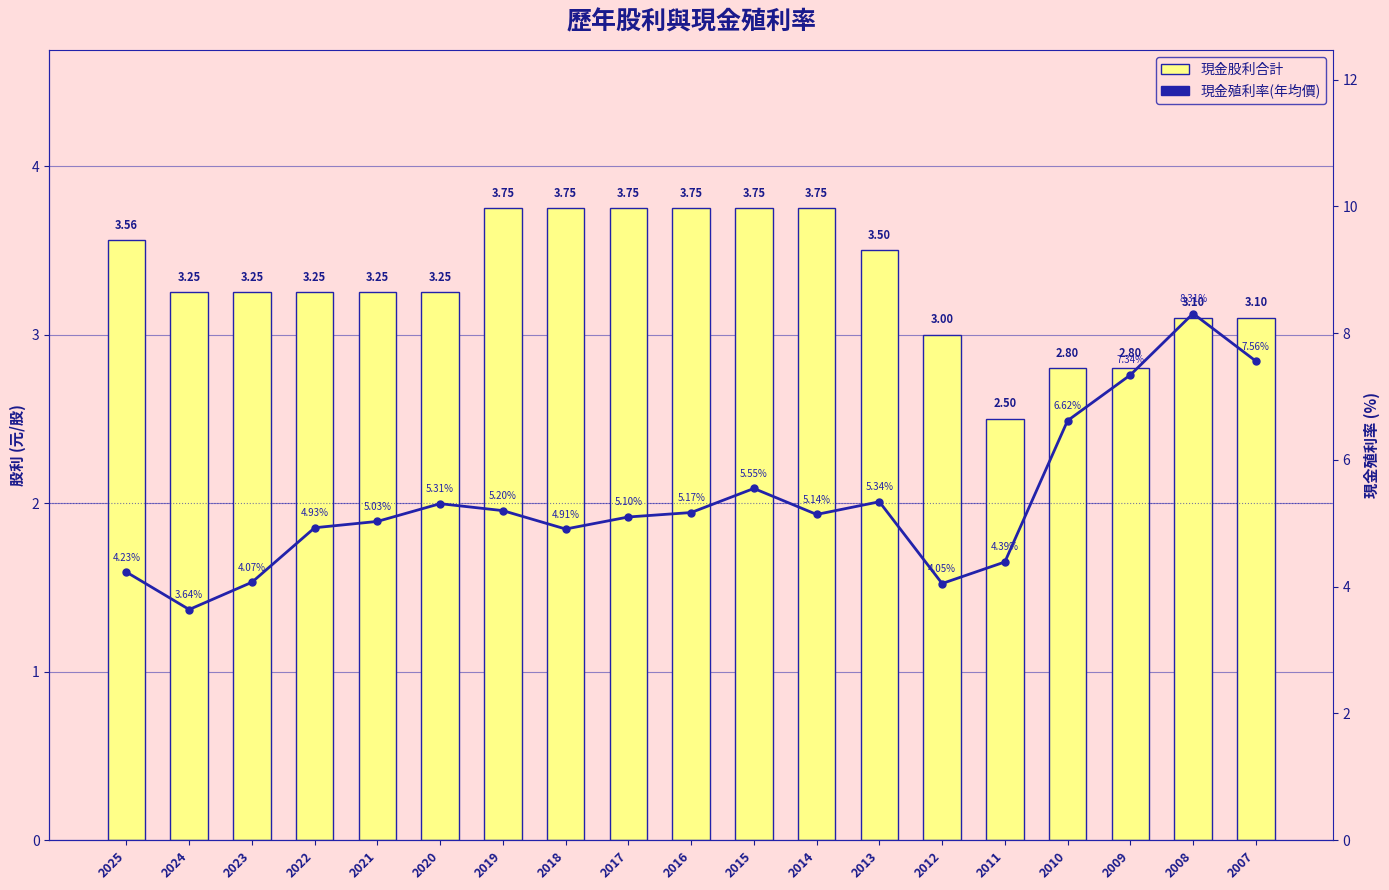

Where is 現金股利合計 nearest to the value 3?

2012